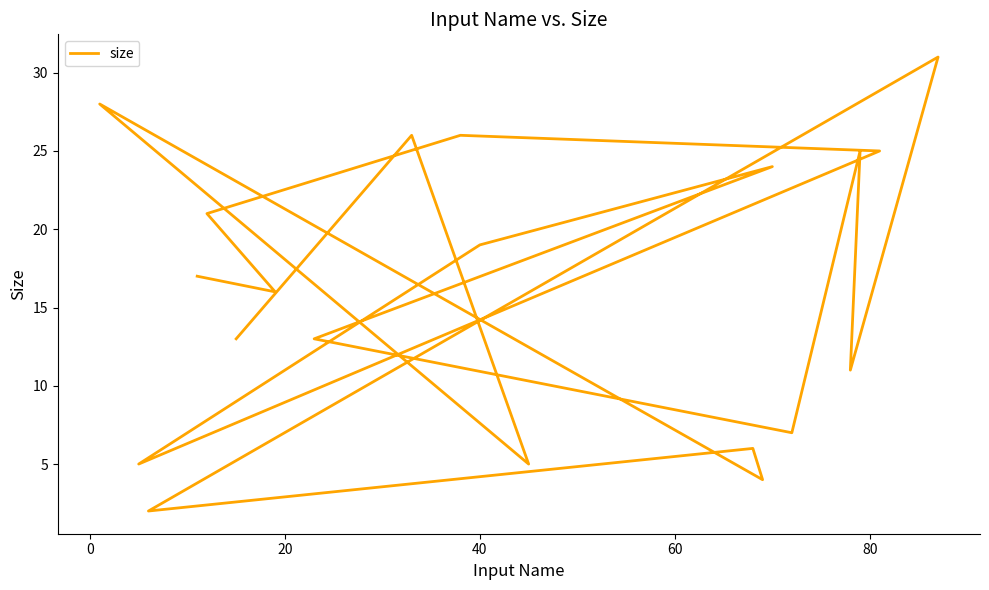

Reading left to right, what are all the values shown in this chart?

17	16	21	26	25	5	19	24	13	7	25	11	31	2	6	4	28	5	26	13